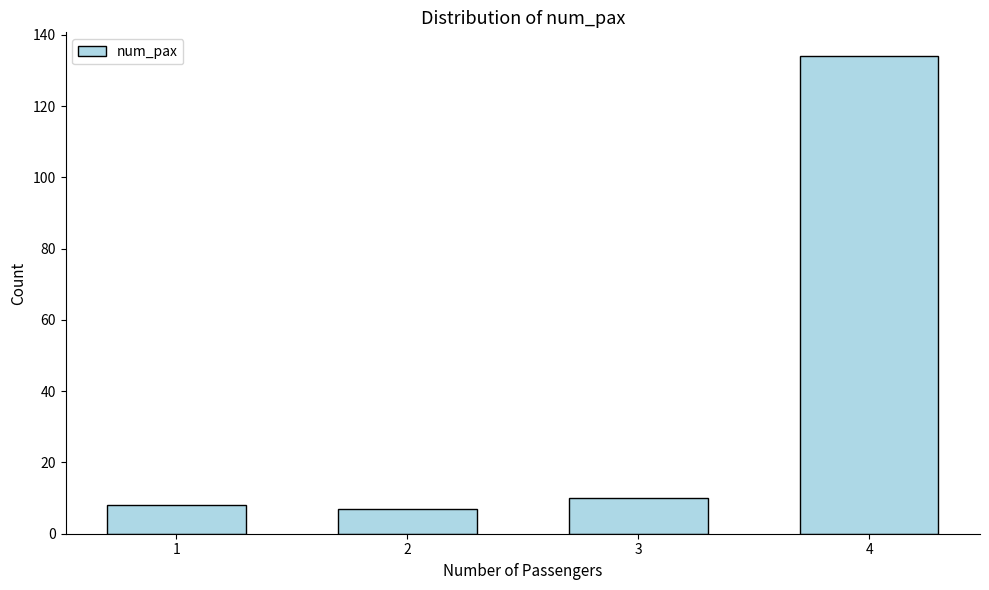

Reading left to right, list all the values displayed in this chart.

8	7	10	134